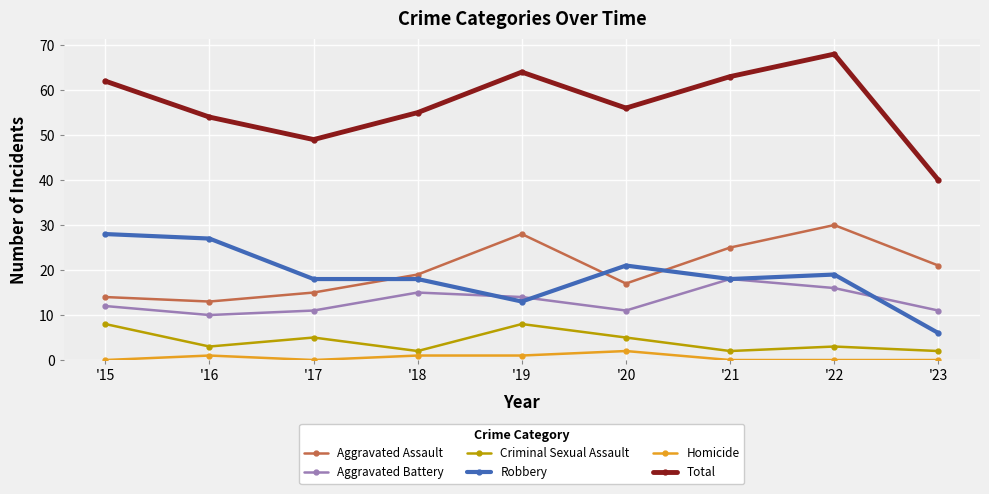

What is the value of the Aggravated Battery point at the 7th from the left?

18